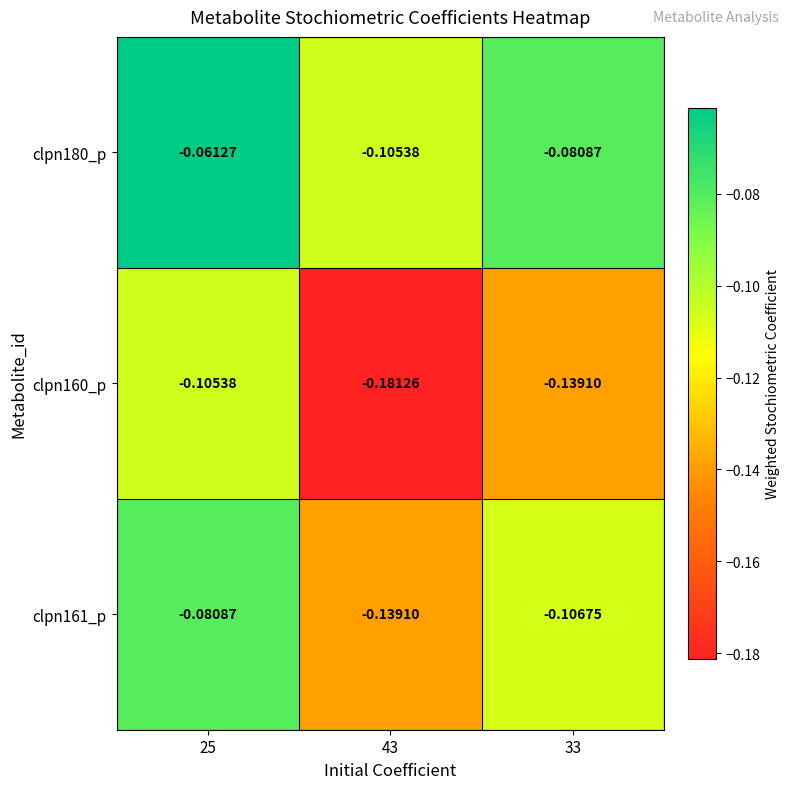

Rank the series by their maximum value, from highest to lowest.

clpn180_p, clpn161_p, clpn160_p